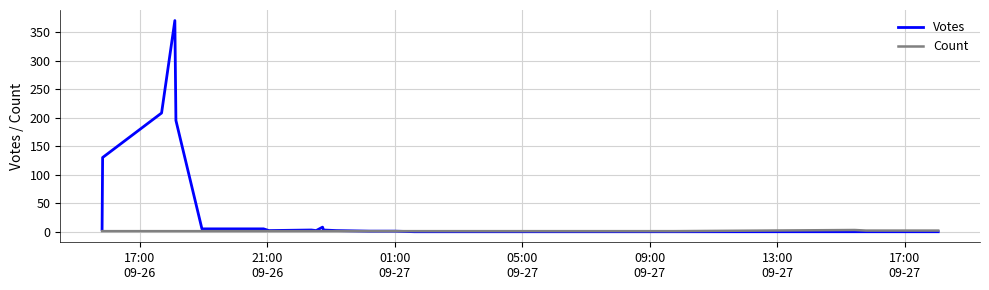

Which series has the largest total across all categories?

Votes